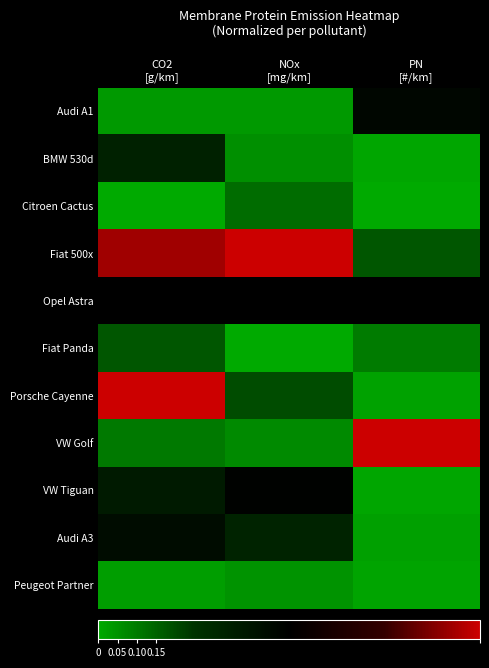

Is the value of VW Golf at PN [#/km] greater than the value of Peugeot Partner at CO2 [g/km]?

Yes